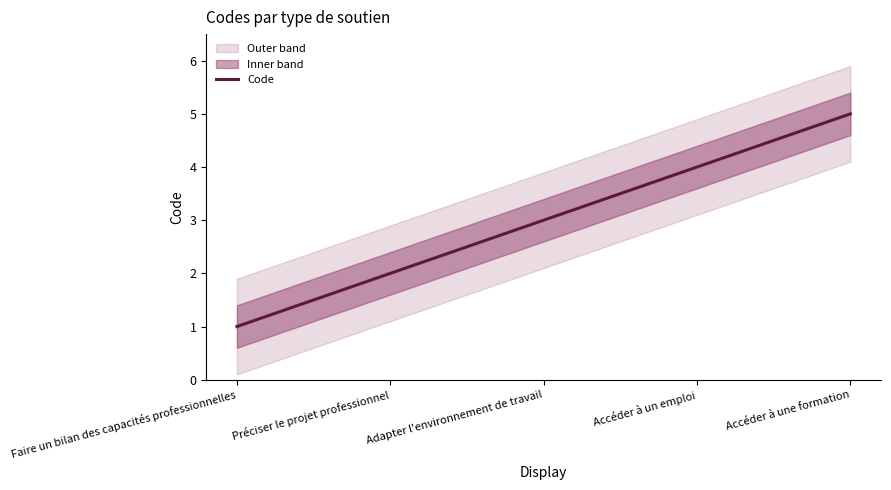

What is the label of the 2nd point from the right?

Accéder à un emploi